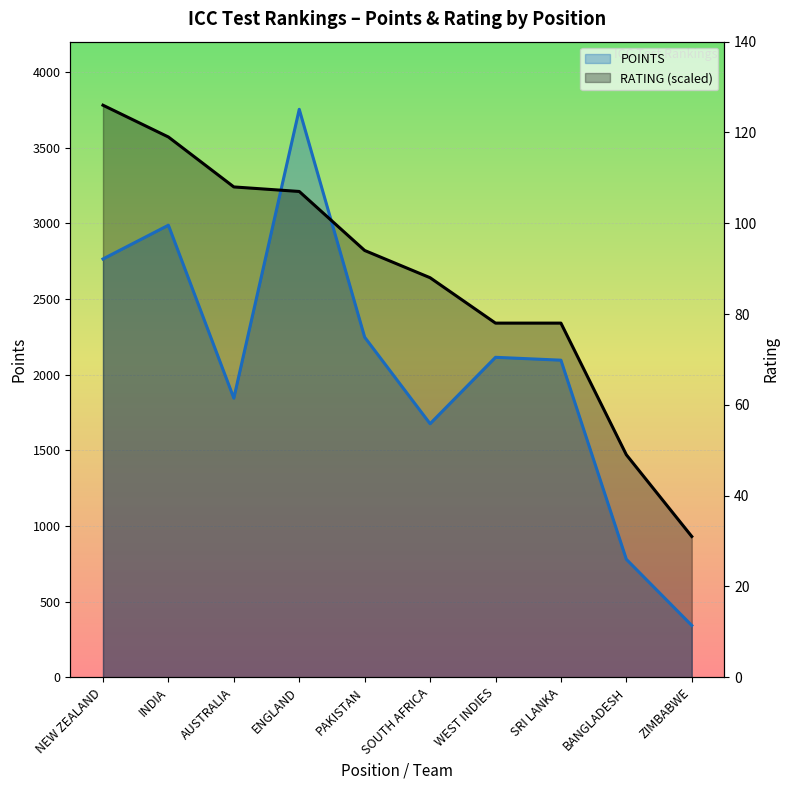

Which series has the largest range (max minus min)?

POINTS